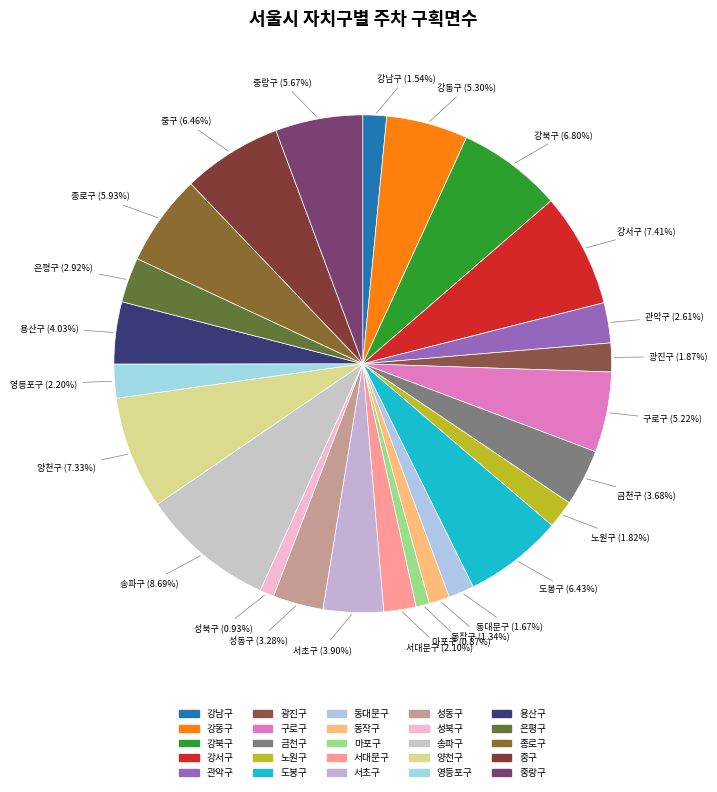

Is there a majority slice in this chart?

No